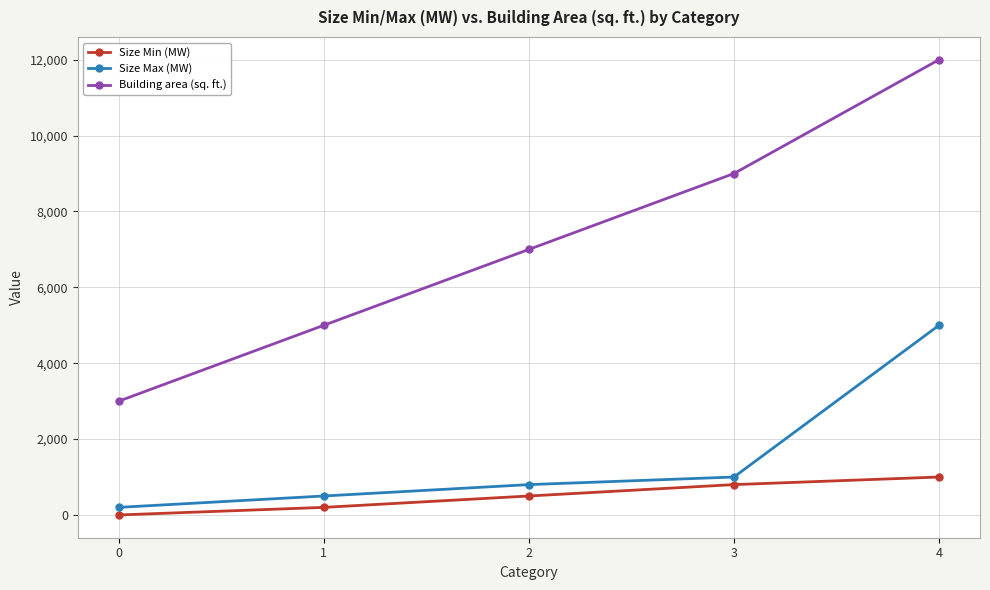

True or false: Size Max (MW) has more than 0 interior local peaks.

False